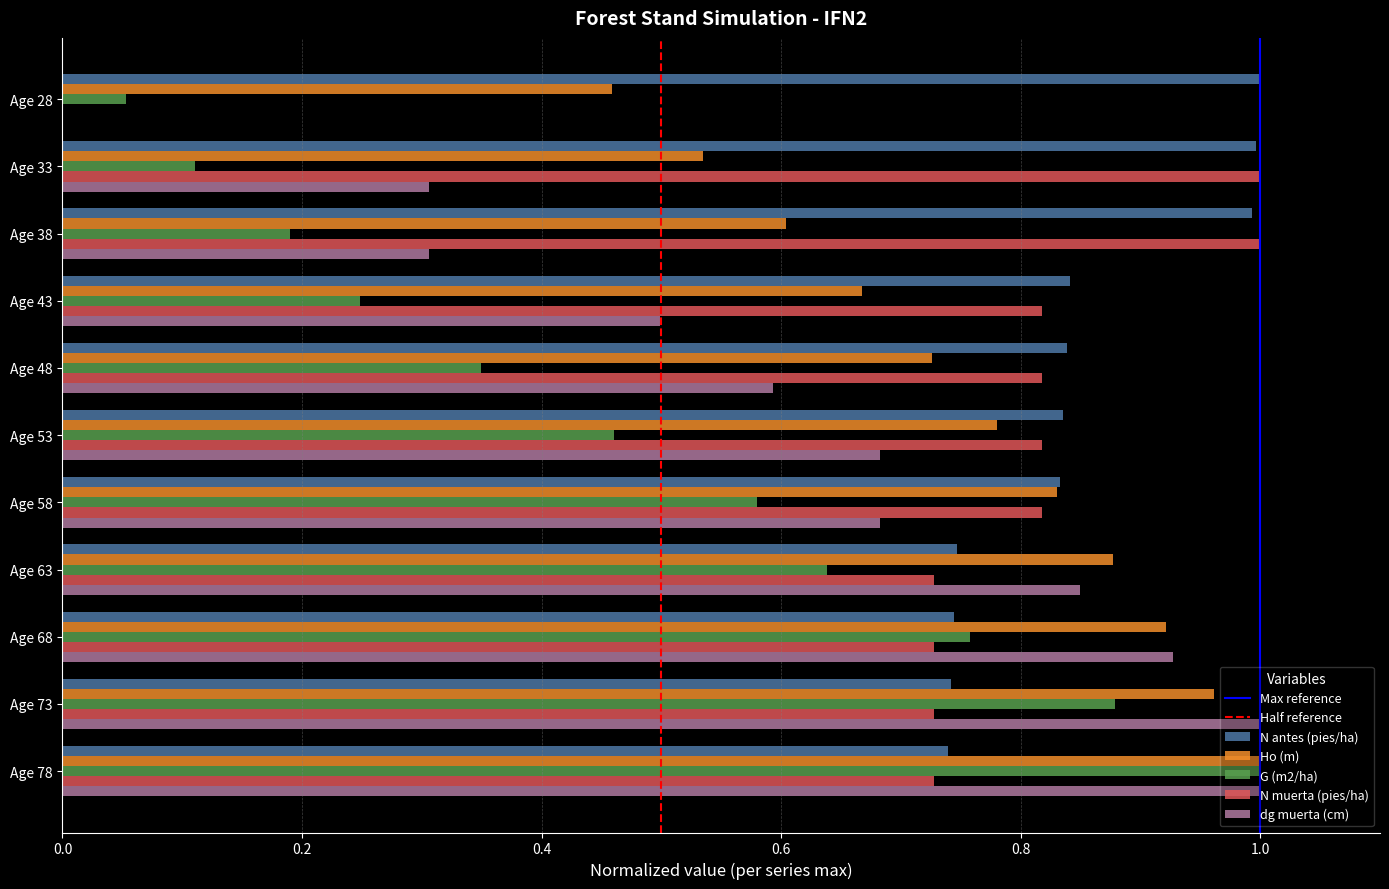

The N muerta (pies/ha) series shows 0.2 at Age 43. True or false?

False